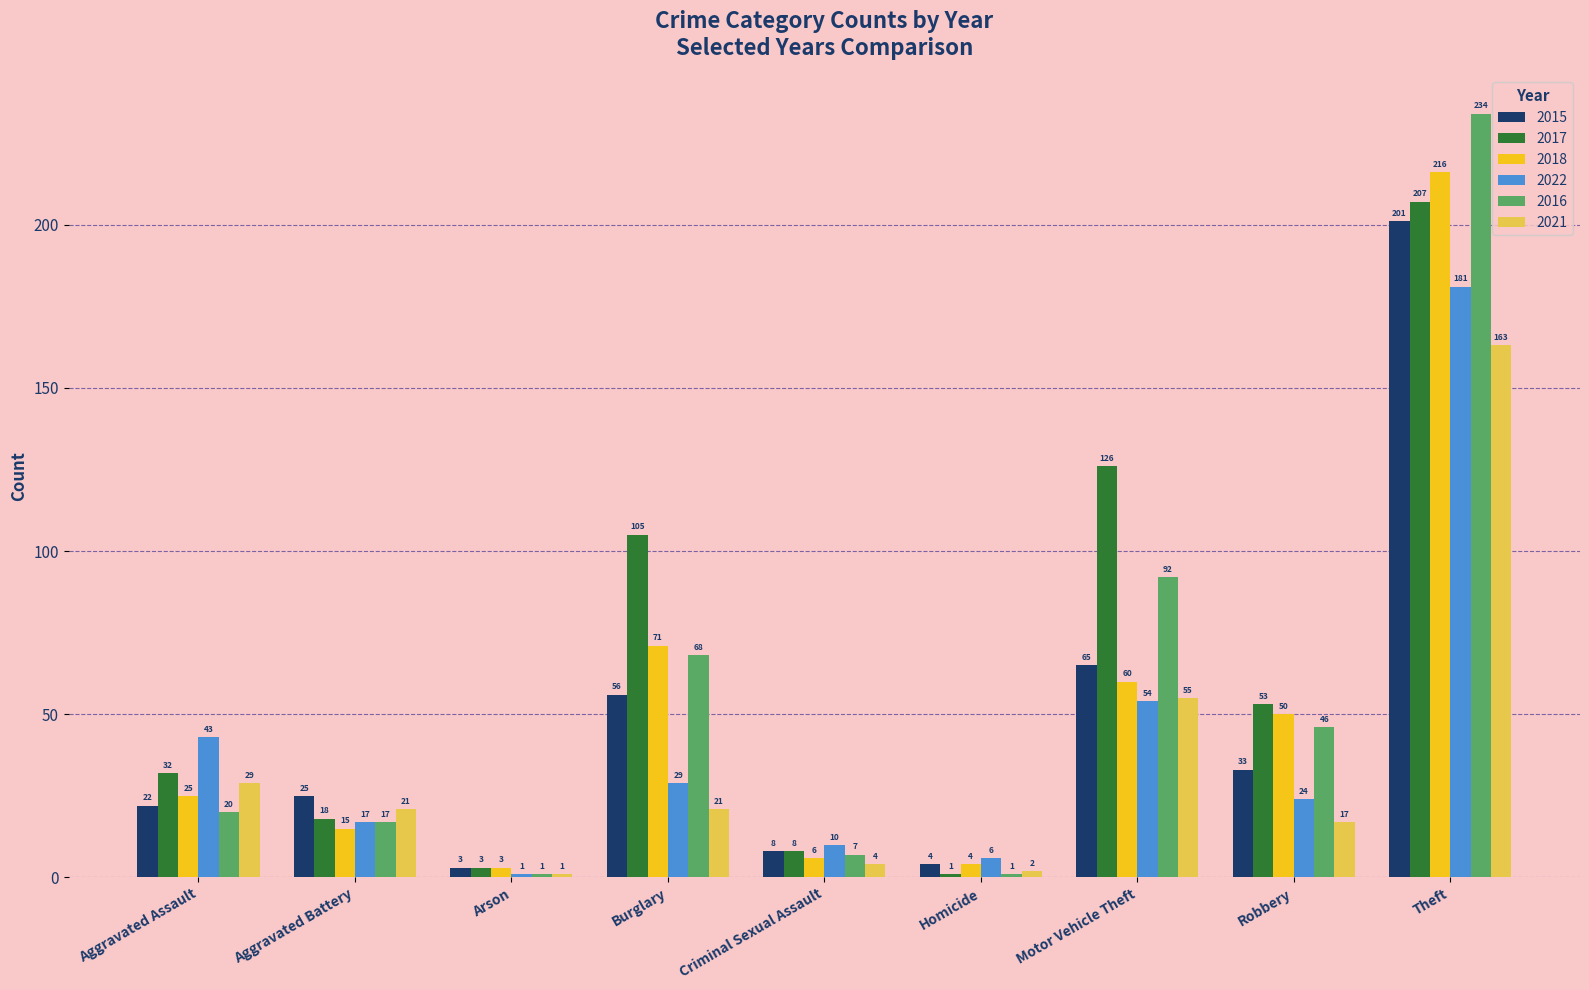

How many bars are there in total?

54